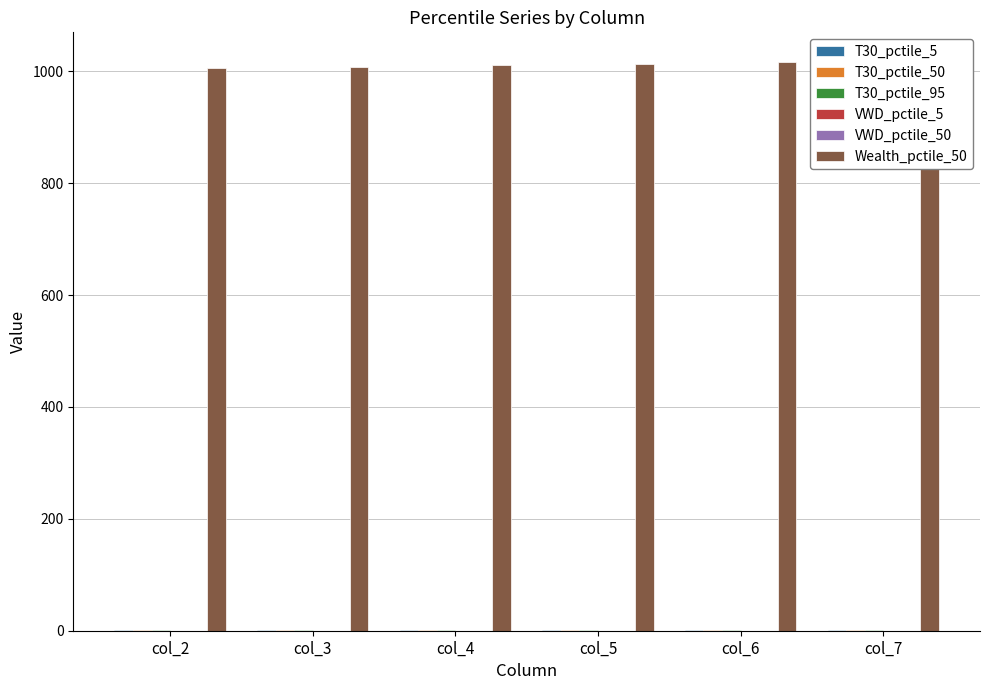

At how many categories does at least one series exceed 524?

6